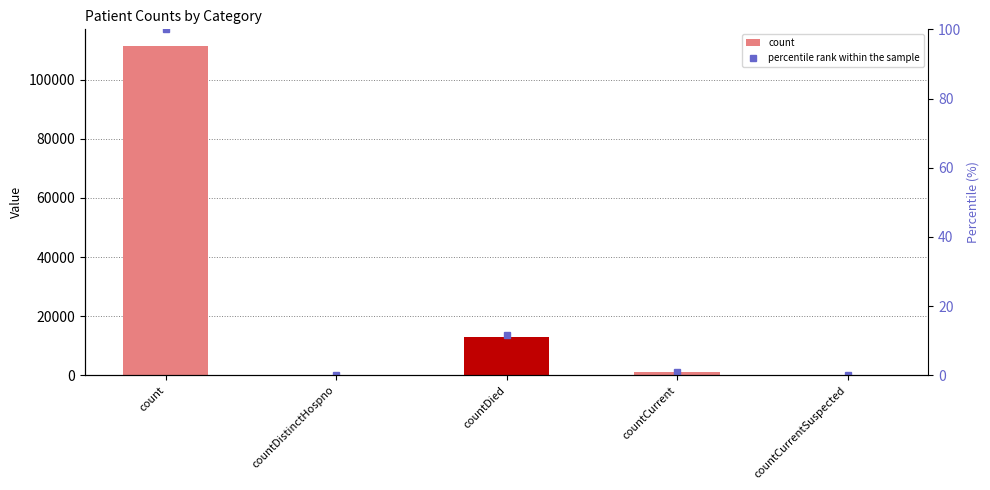

Reading left to right, list all the values displayed in this chart.

col_1: count=111488.0	countDistinctHospno=0.0	countDied=13075.0	countCurrent=974.0	countCurrentSuspected=0.0
percentile rank within the sample: count=100.0	countDistinctHospno=0.0	countDied=11.7	countCurrent=0.9	countCurrentSuspected=0.0